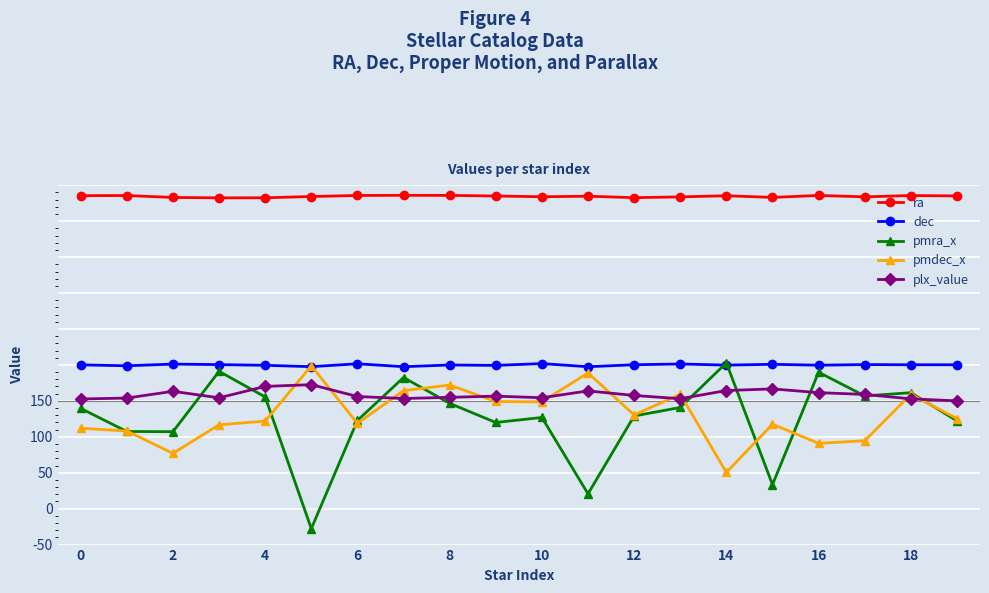

What are all the series names shown in the legend?

ra, dec, pmra_x, pmdec_x, plx_value